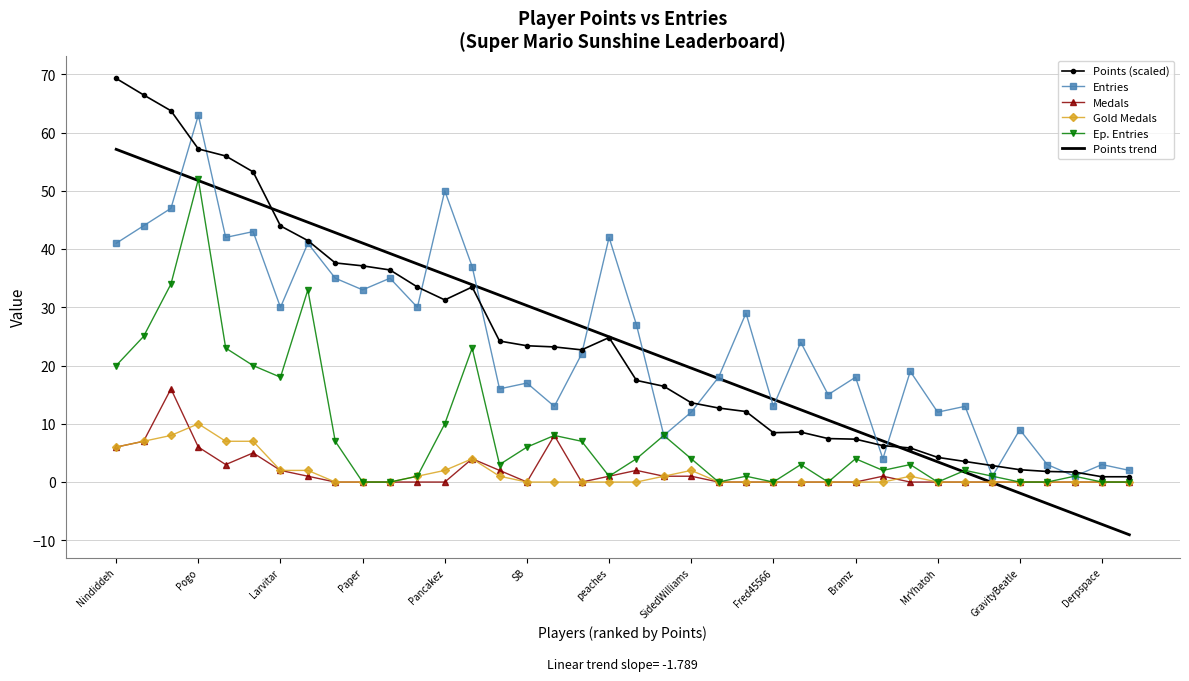

Which series has the widest spread of values?

Points (scaled)